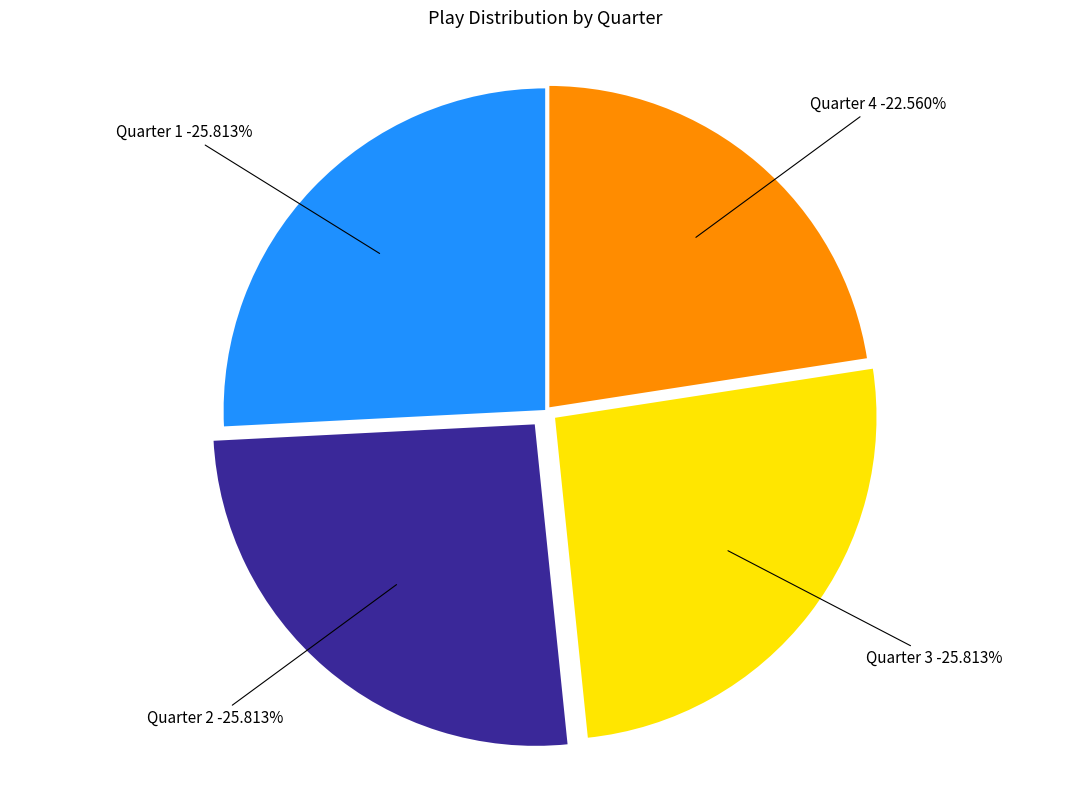

To the nearest percent, what portion does Quarter 3 represent?

26%